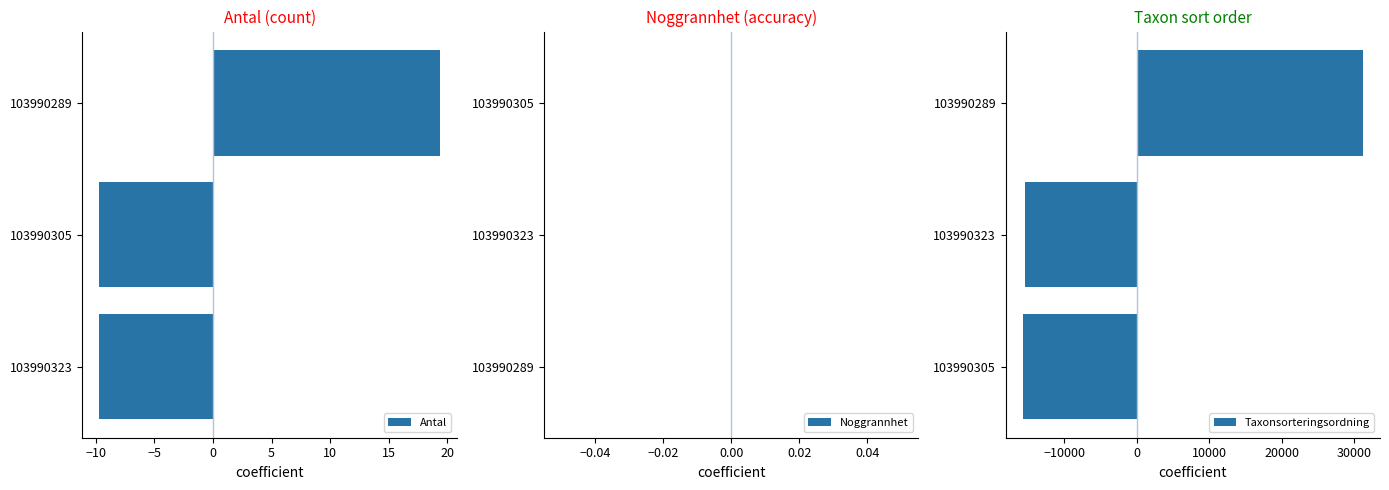

Does the chart contain stacked bars?

No